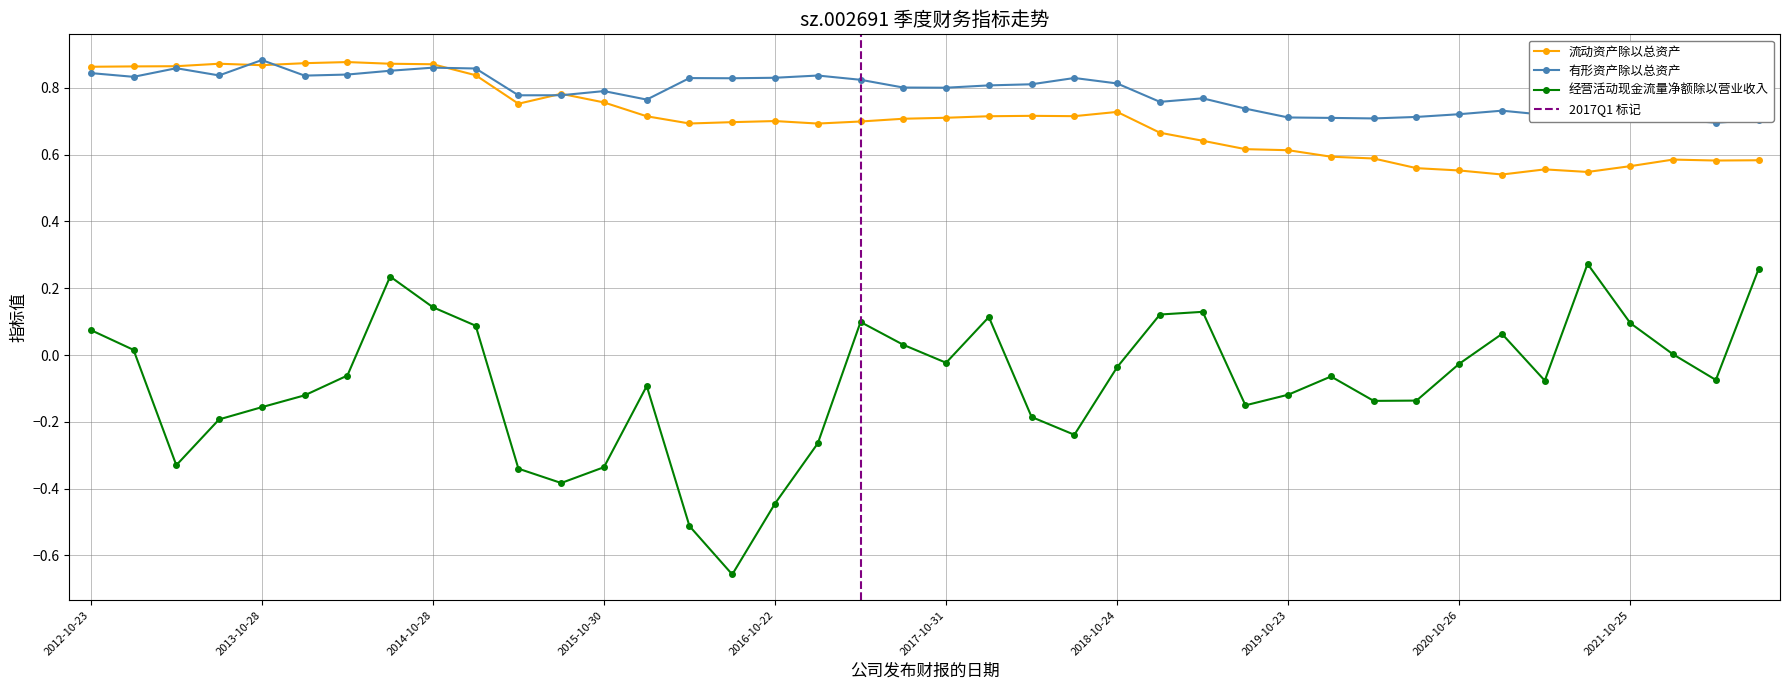

What is the difference between the second highest and minimum values in the 流动资产除以总资产 series?

0.3